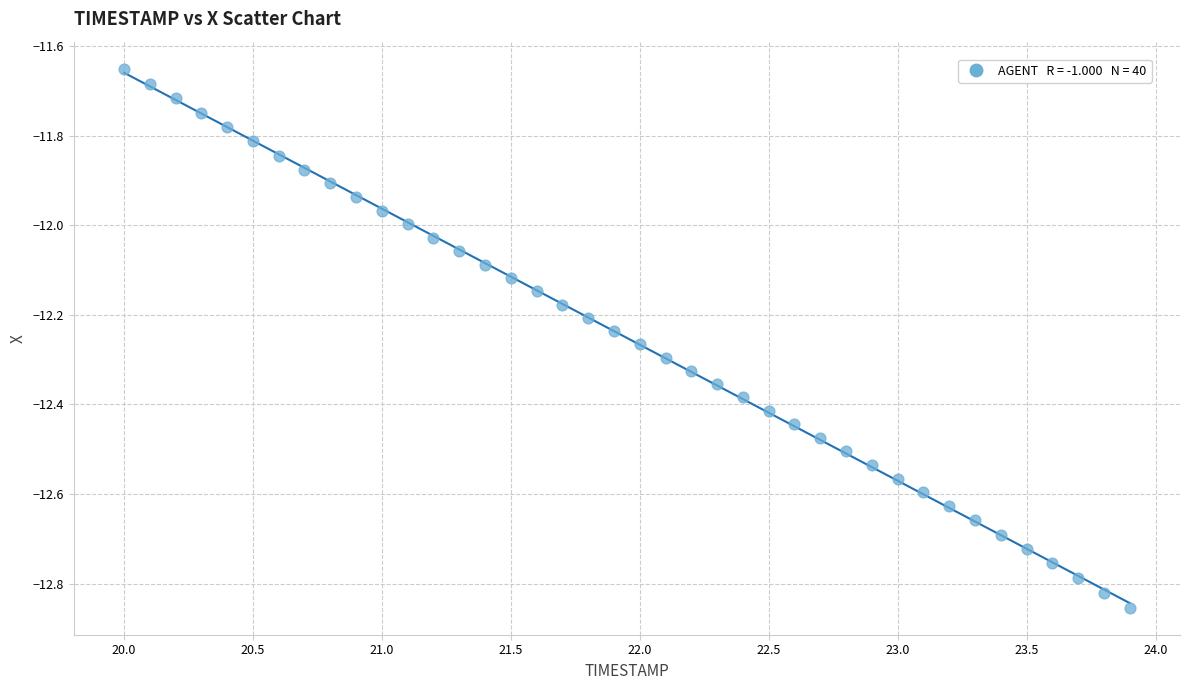

What is the range of X values (max minus min)?

3.9